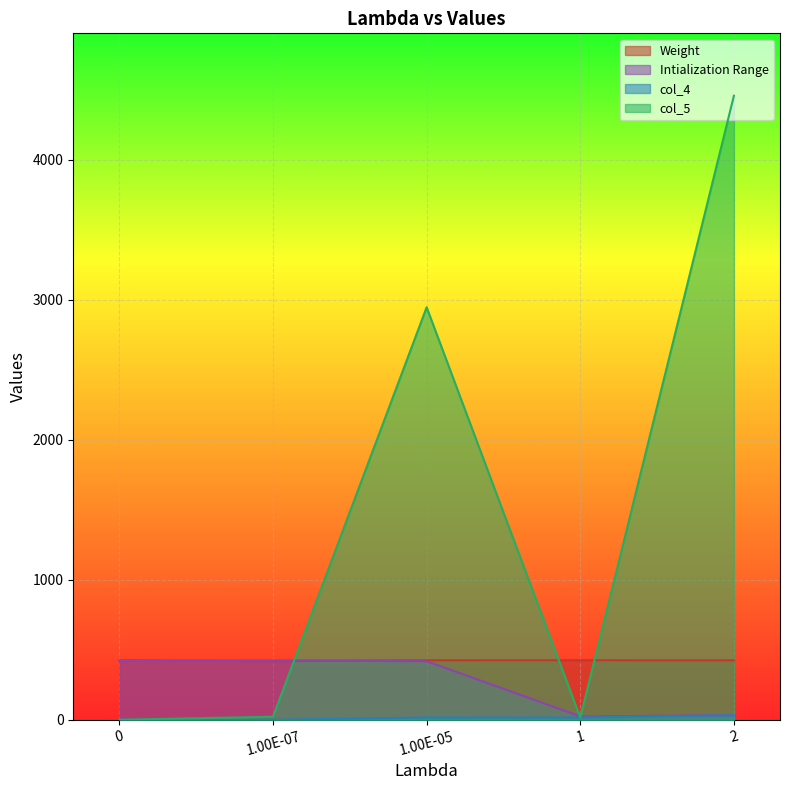

True or false: Intialization Range has more than 2 interior local peaks.

False